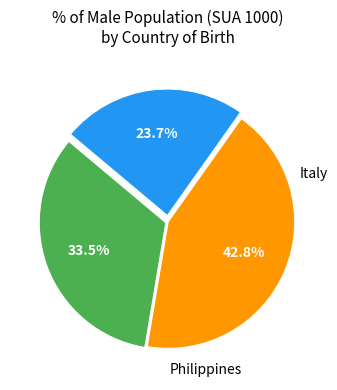

Is there any slice that represents more than half of the pie?

No